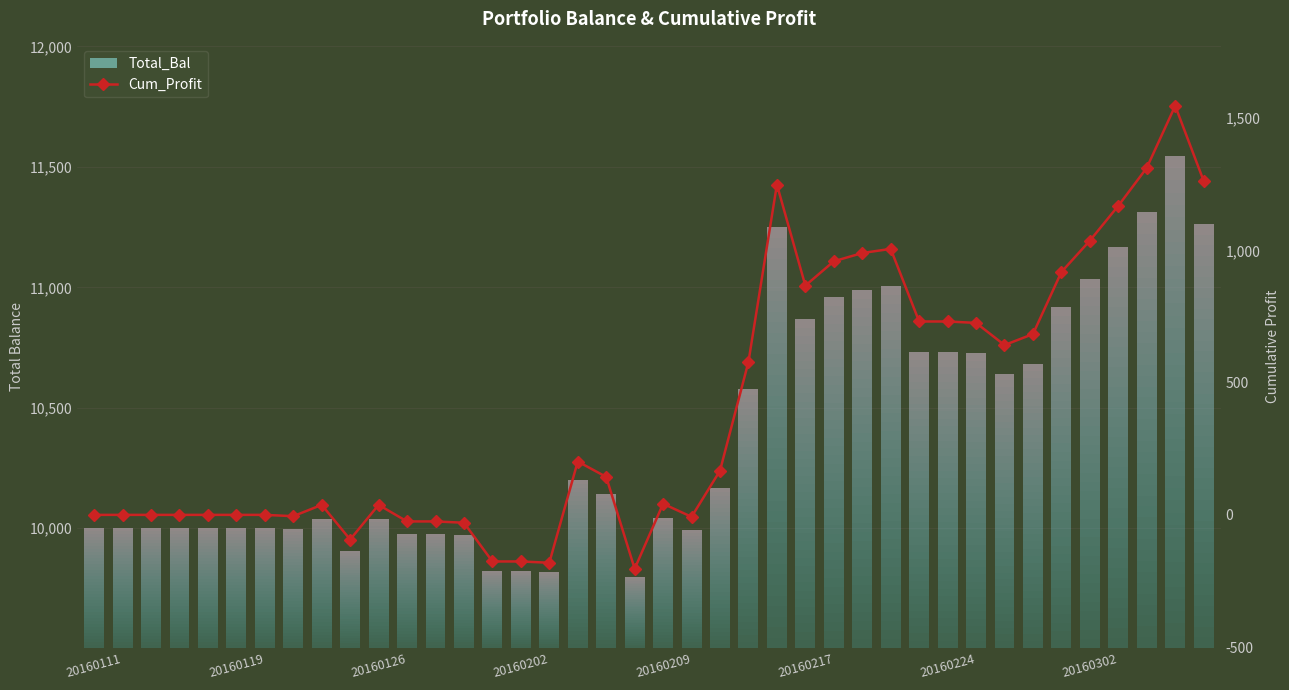

What is the change in value from 9 to 12?

+68.3